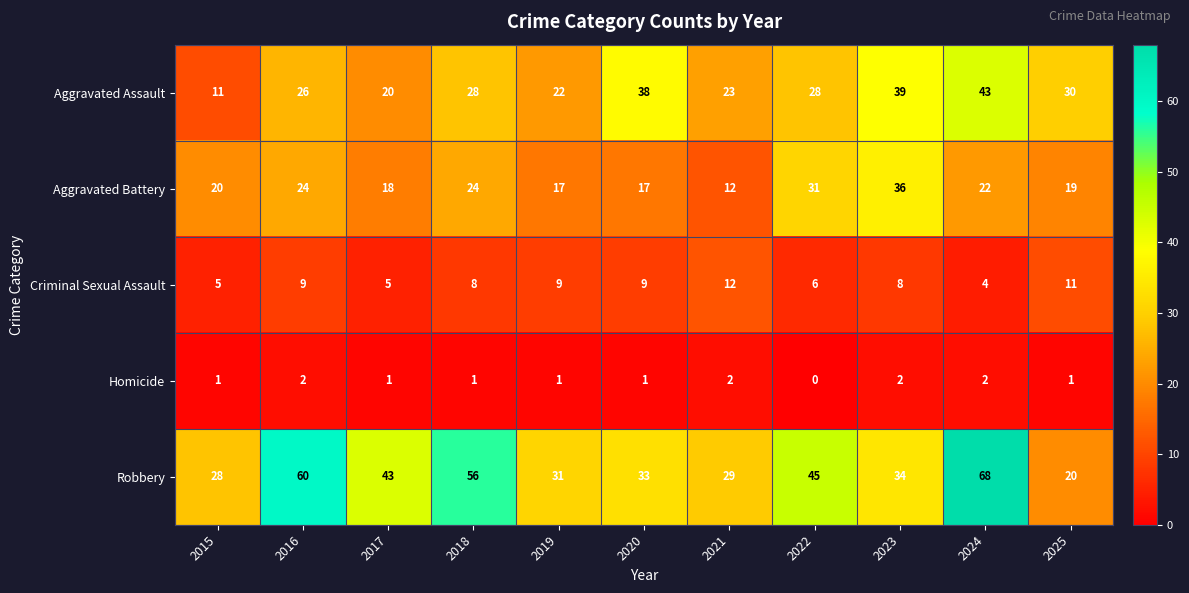

What is the difference between the Aggravated Assault values at 2023 and 2024?

4